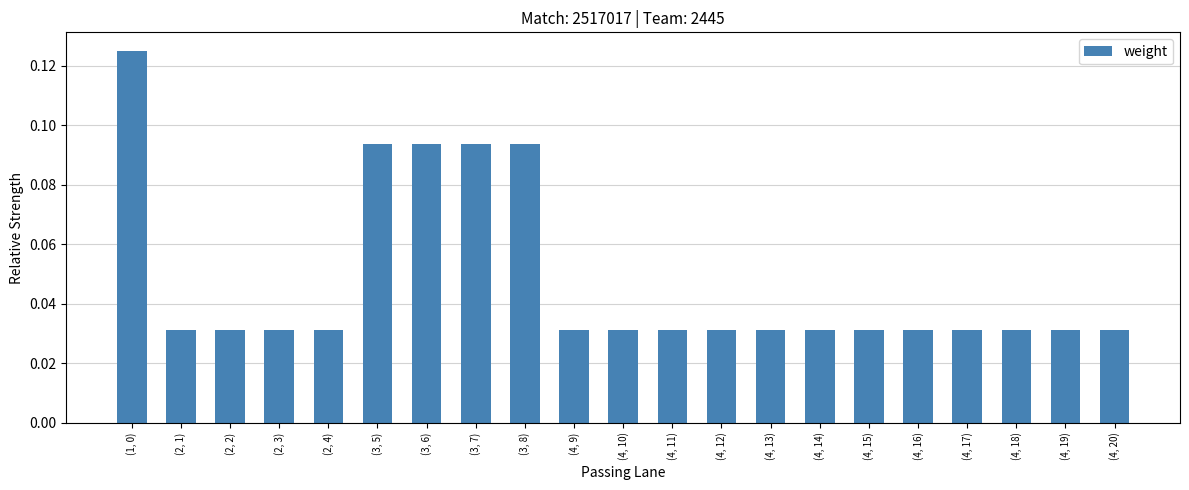

What is the label of the 6th bar from the right?

(4, 15)